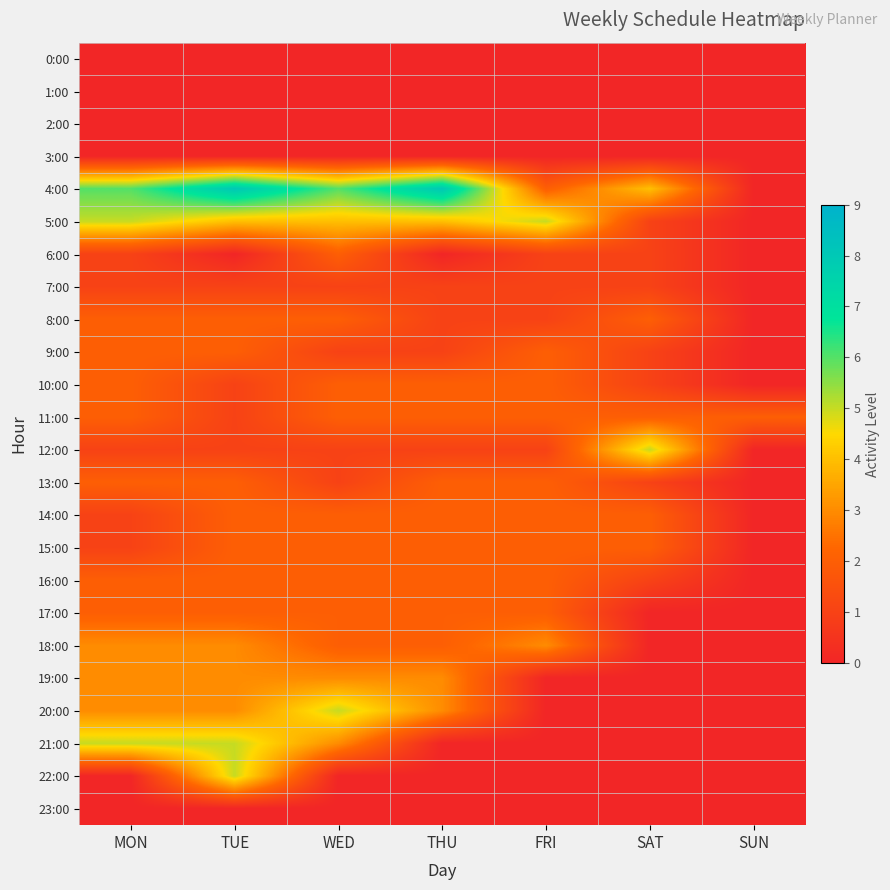

Which has a higher value, MON or THU?

MON